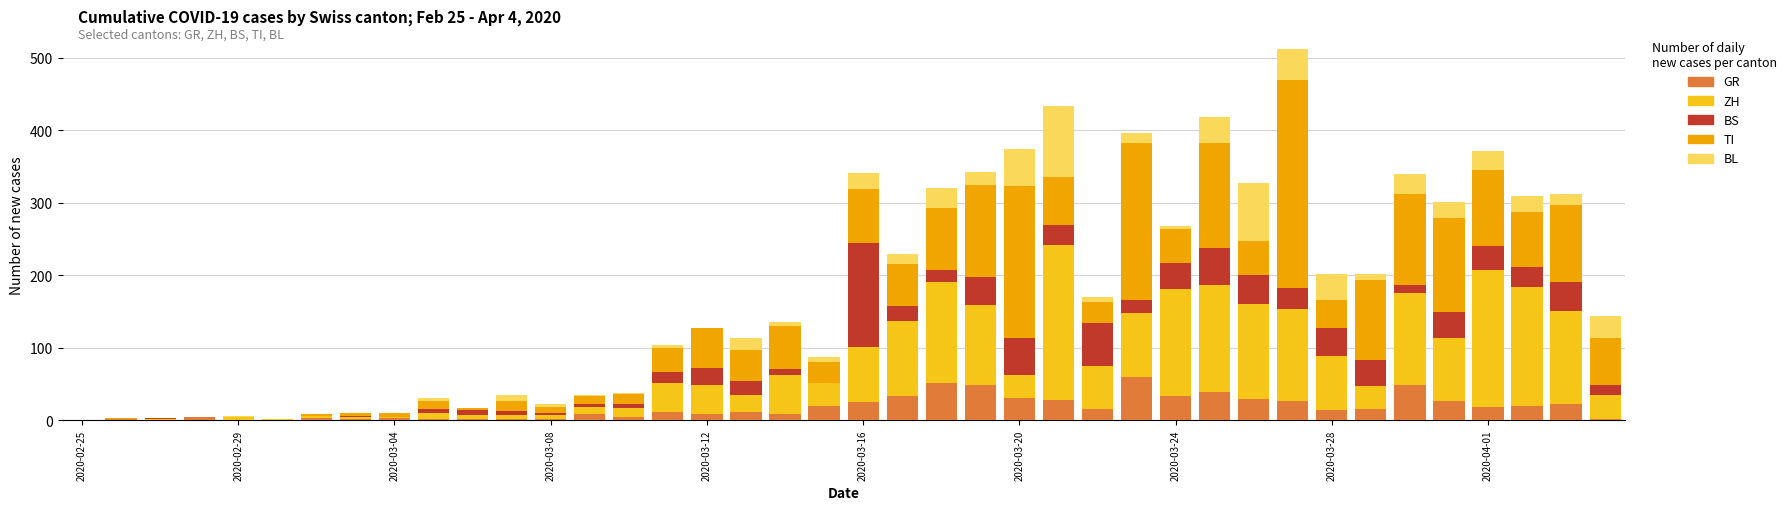

What is the highest value of the GR series?

59